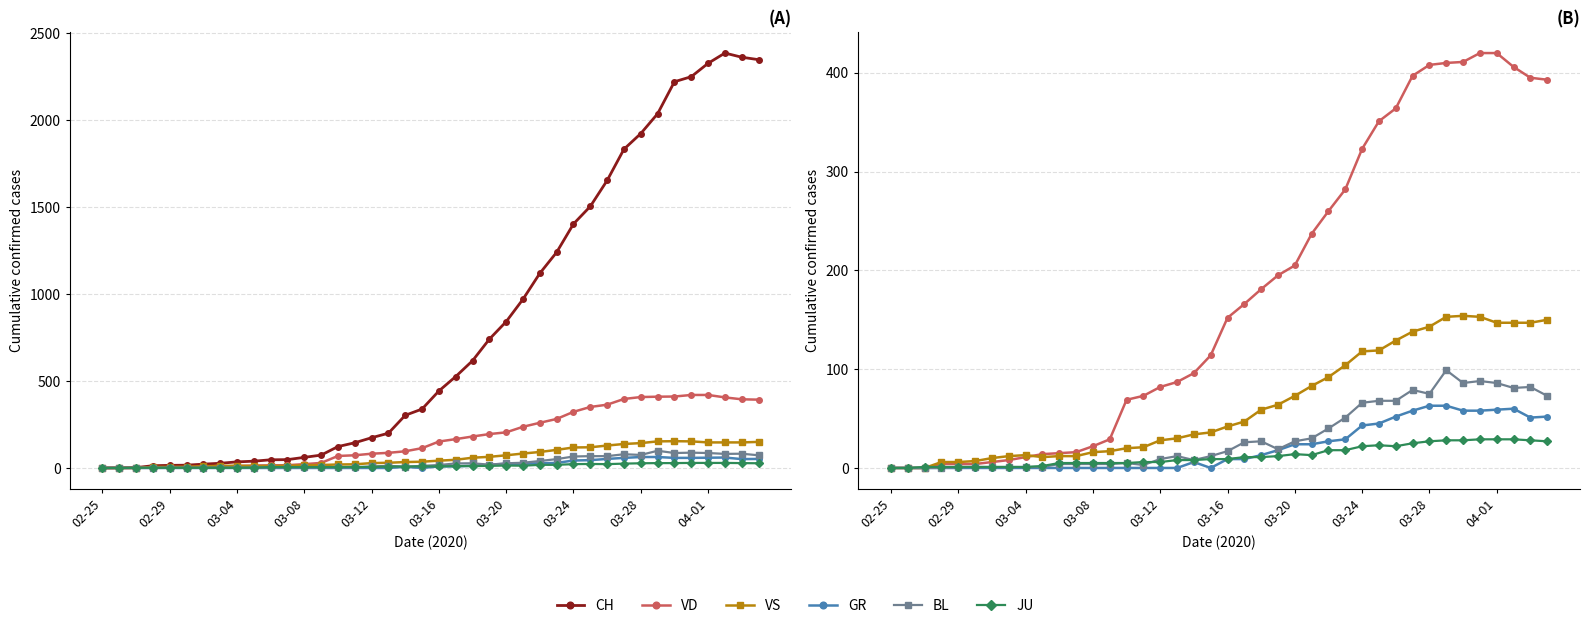

Which series has the largest total across all categories?

CH